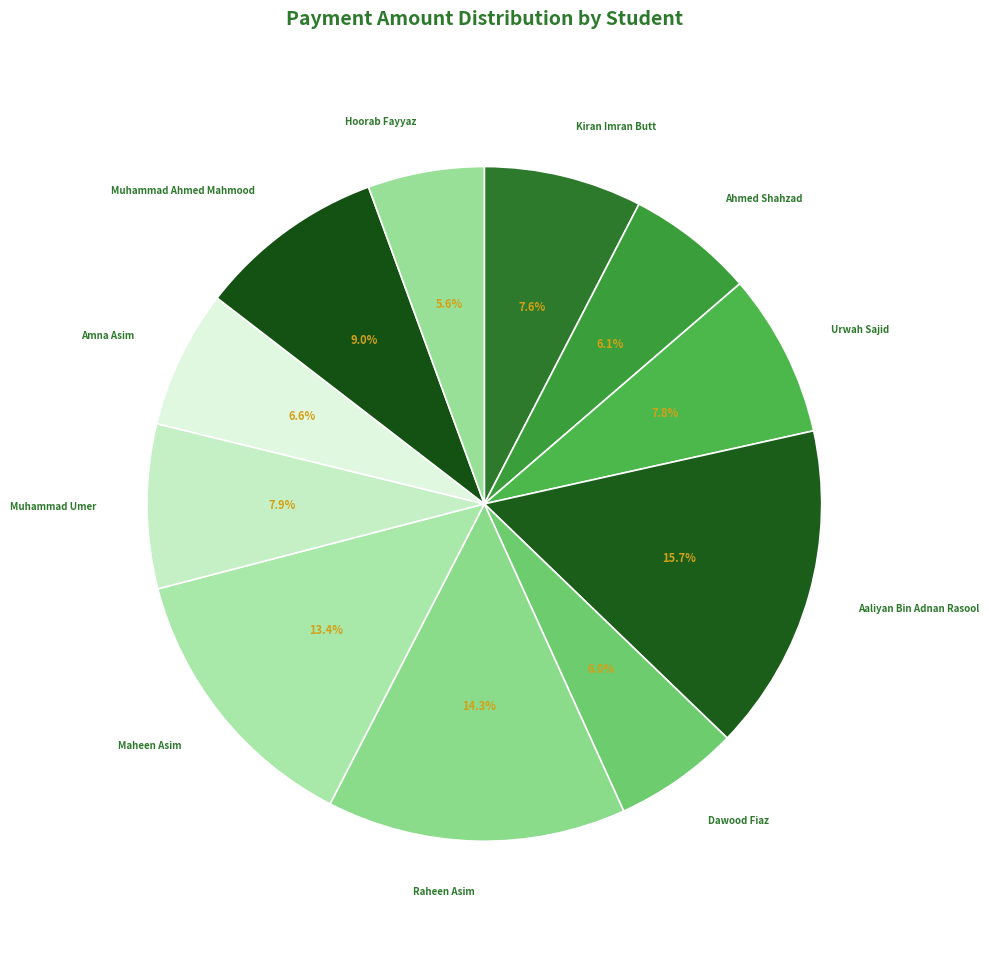

Which slice is the largest?

Aaliyan Bin Adnan Rasool